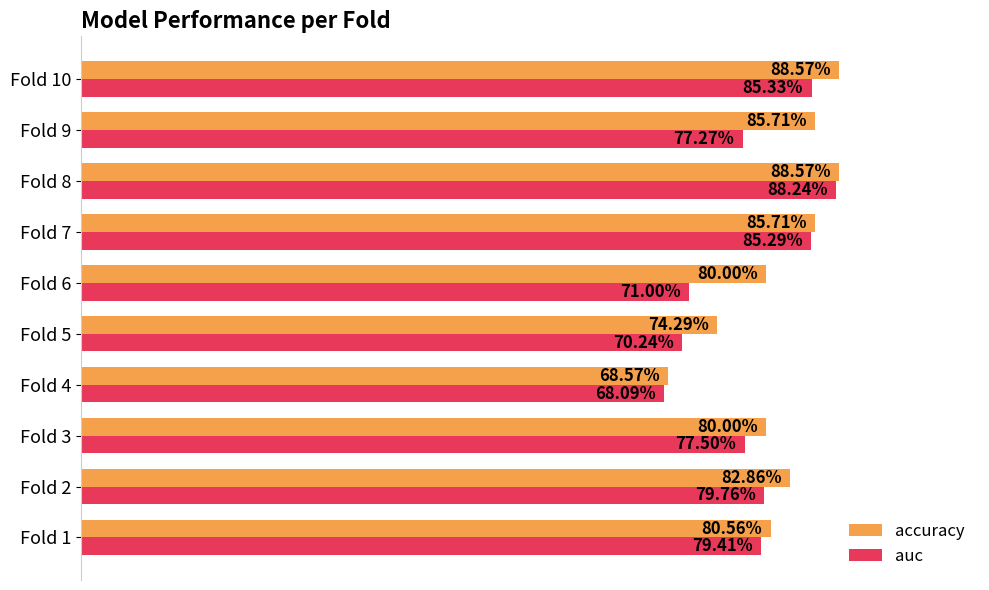

What is the difference between the maximum and minimum values in the auc series?

0.2